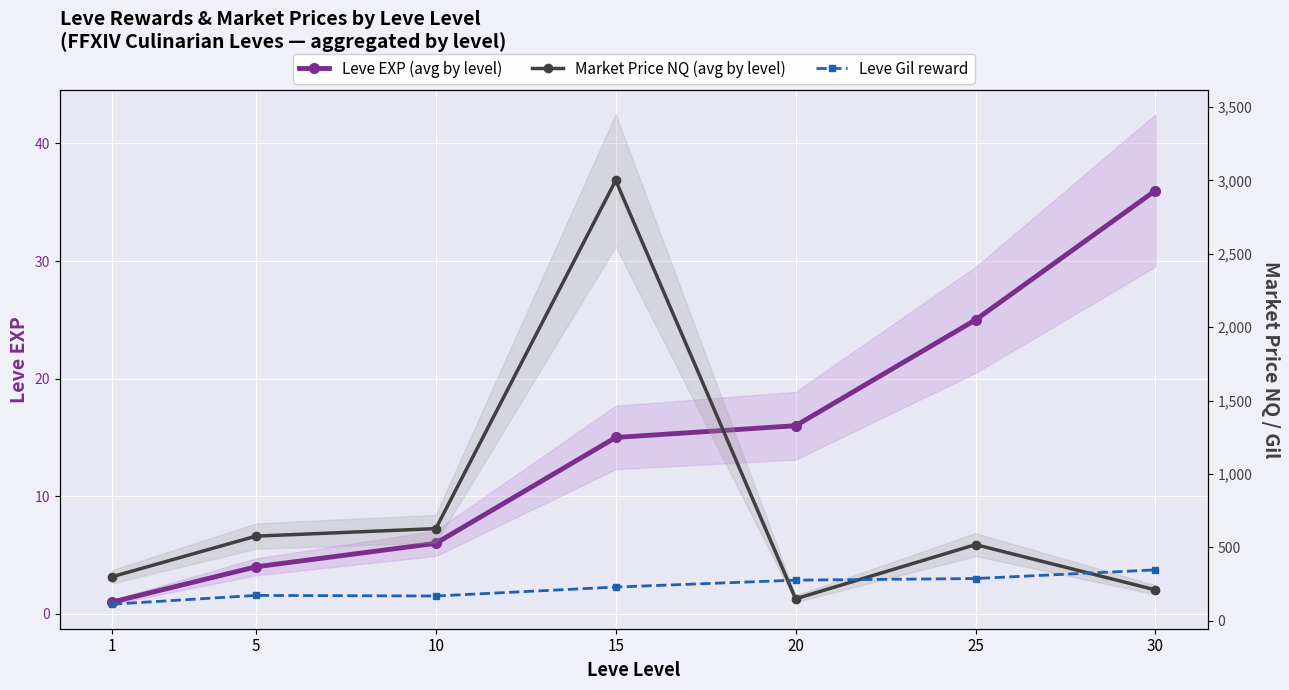

True or false: Leve EXP (avg by level) has more than 1 interior local peaks.

False